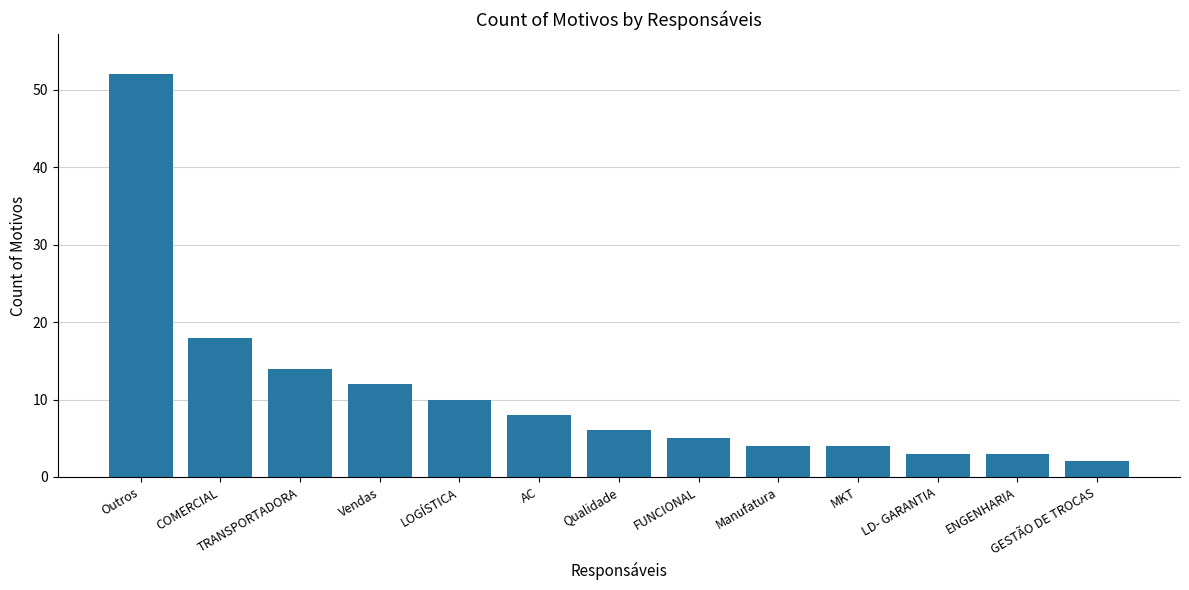

True or false: the data shows 12 at Vendas.

True